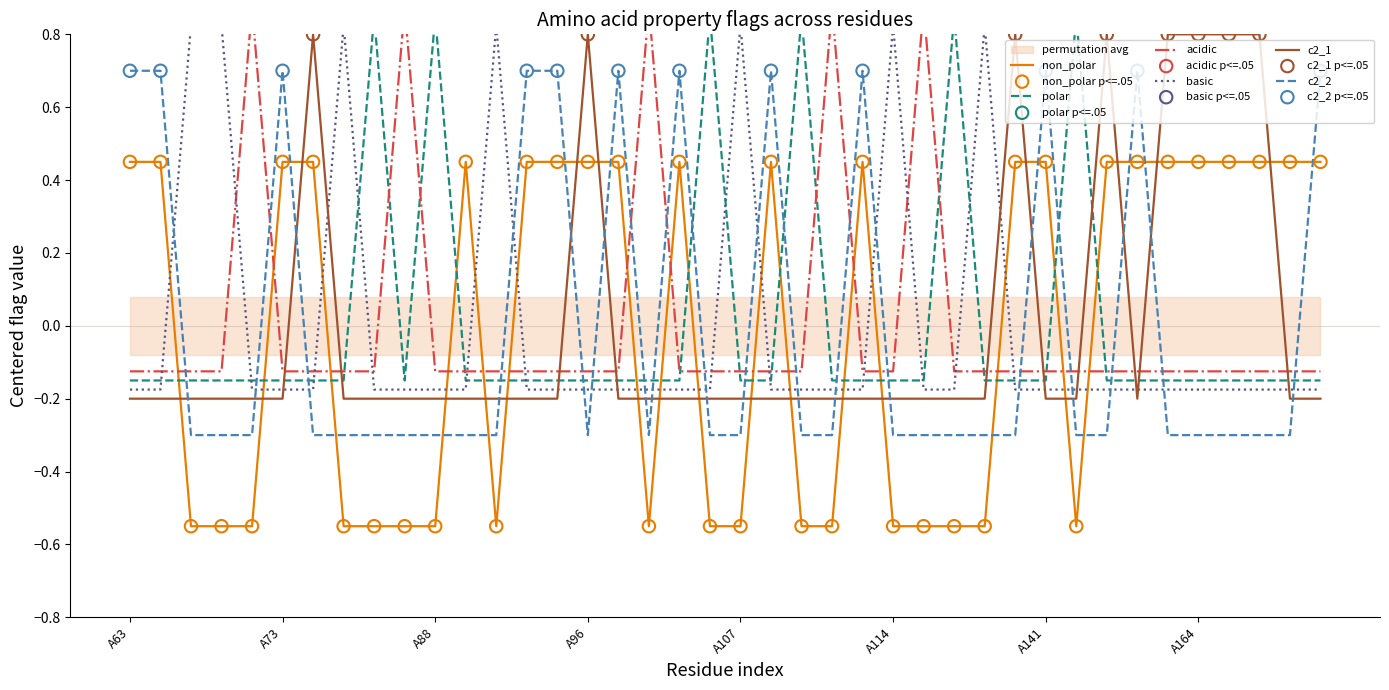

At which category is the sum across all series the highest?

A74